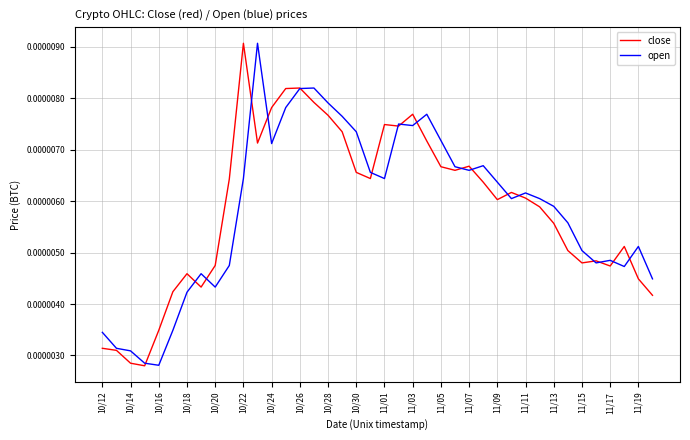

Is the value of open at 10/14 greater than the value of close at 11/09?

No